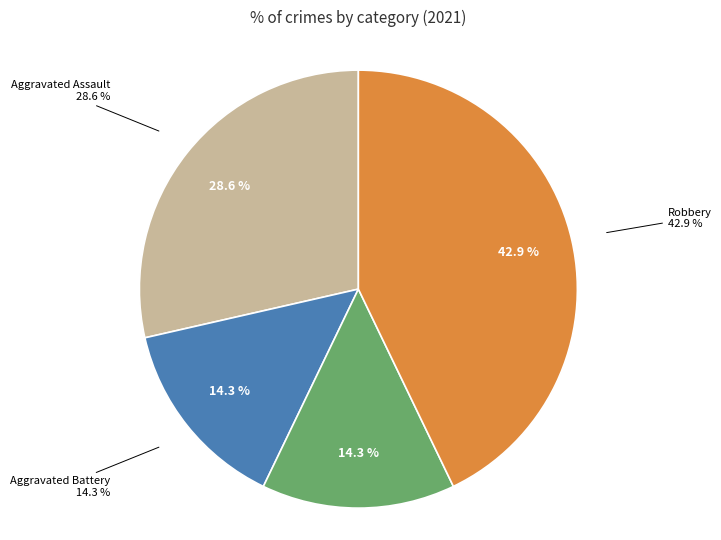

Is there any slice that represents more than half of the pie?

No